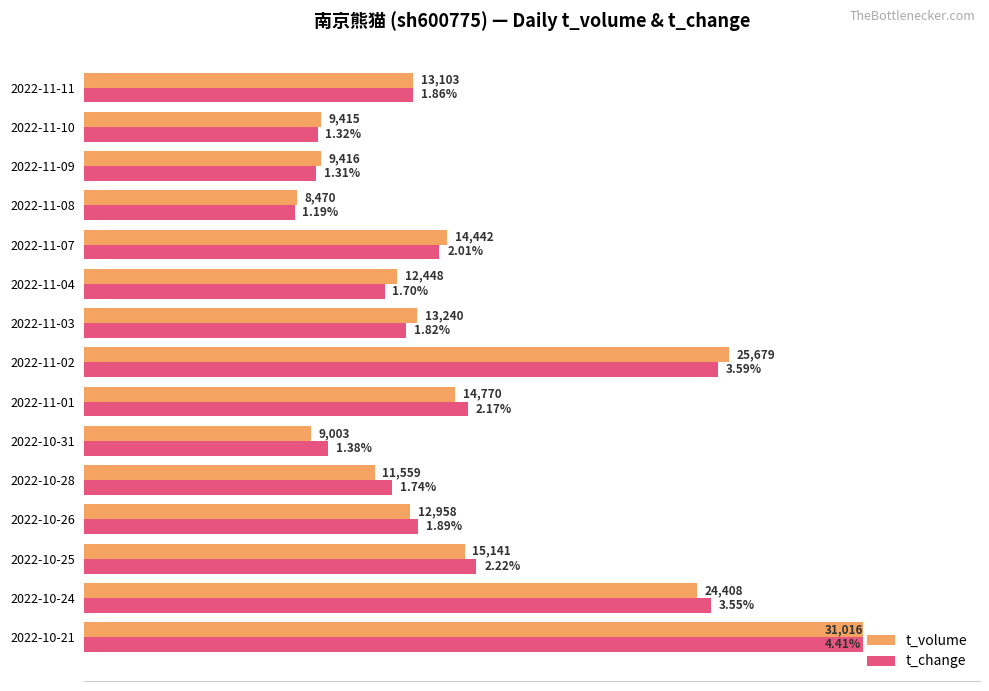

What are all the series names shown in the legend?

t_volume, t_change